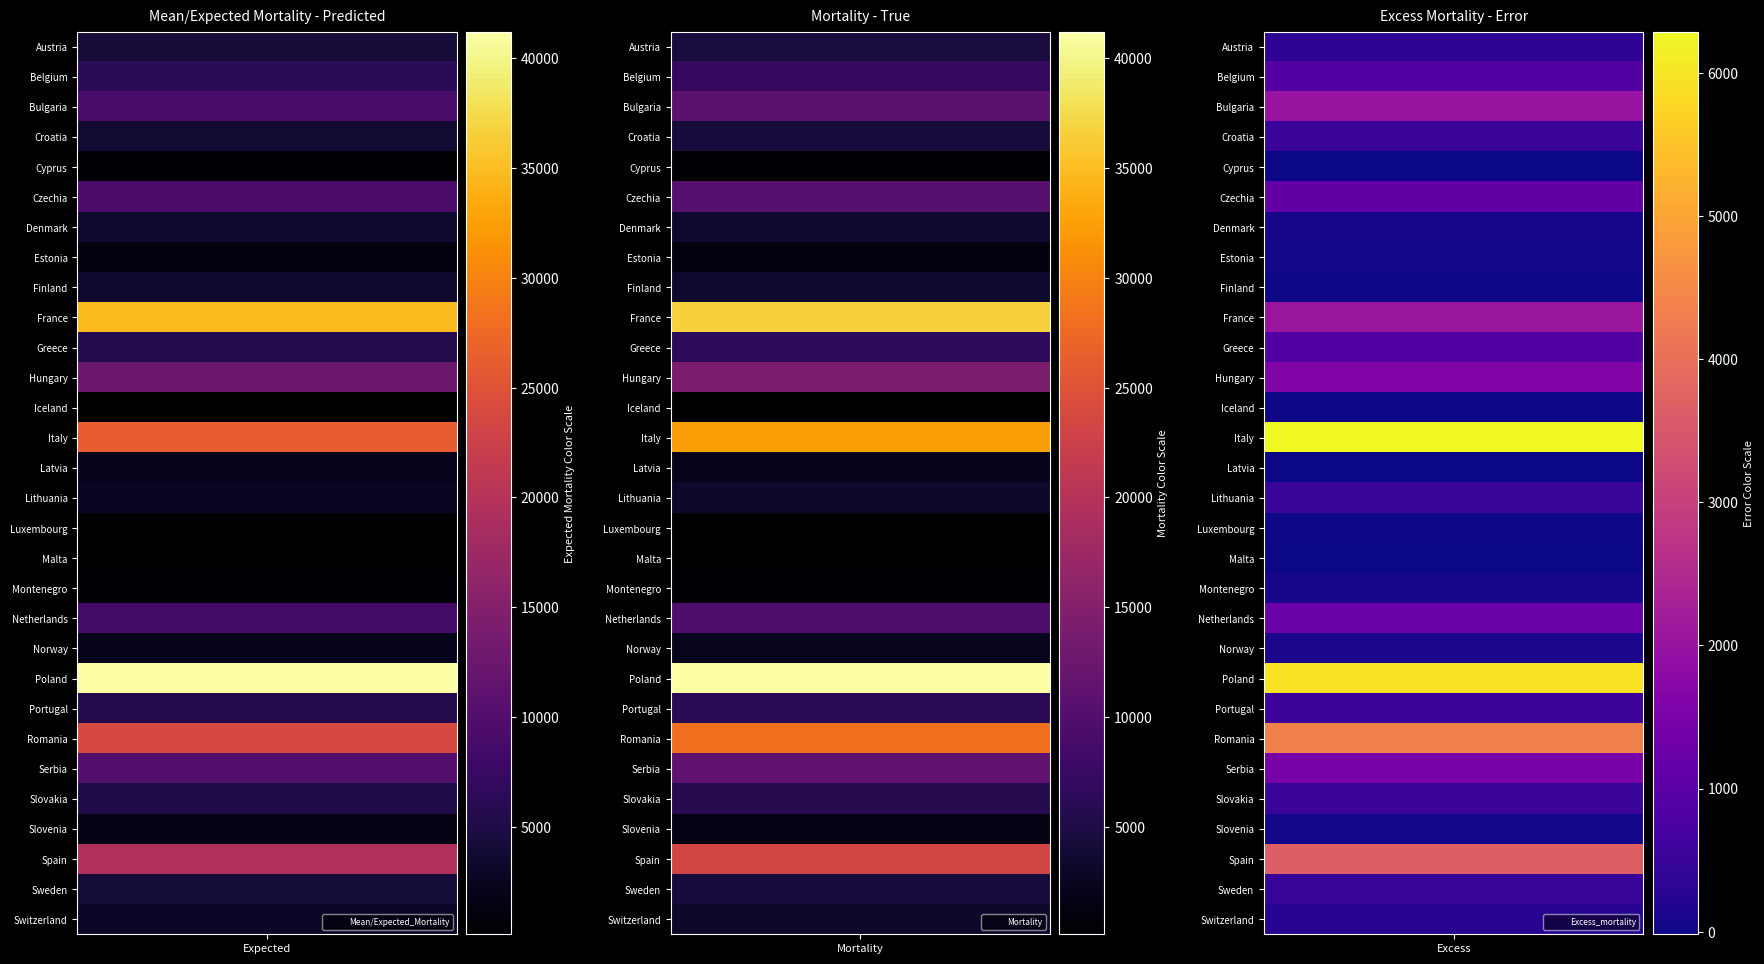

Reading left to right, list all the values displayed in this chart.

Austria: 0=4231.9	1=4578.0
Belgium: 0=6231.4	1=7141.0
Bulgaria: 0=9002.7	1=11009.0
Croatia: 0=3904.2	1=4423.0
Cyprus: 0=348.9	1=331.0
Czechia: 0=9191.2	1=10327.0
Denmark: 0=3455.2	1=3530.0
Estonia: 0=1173.5	1=1219.0
Finland: 0=3391.0	1=3417.0
France: 0=34622.6	1=36677.0
Greece: 0=5694.7	1=6567.0
Hungary: 0=12534.4	1=14155.0
Iceland: 0=124.9	1=142.0
Italy: 0=26184.8	1=32471.0
Latvia: 0=2111.0	1=2110.0
Lithuania: 0=2679.2	1=3178.0
Luxembourg: 0=264.8	1=274.0
Malta: 0=229.8	1=236.0
Montenegro: 0=622.3	1=722.0
Netherlands: 0=8481.7	1=9724.0
Norway: 0=2155.4	1=2273.0
Poland: 0=41196.9	1=47149.0
Portugal: 0=5729.0	1=6254.0
Romania: 0=23750.4	1=28104.0
Serbia: 0=9952.1	1=11421.0
Slovakia: 0=5256.0	1=5757.0
Slovenia: 0=1575.2	1=1619.0
Spain: 0=19531.0	1=23199.0
Sweden: 0=3998.3	1=4451.0
Switzerland: 0=3003.8	1=3267.0